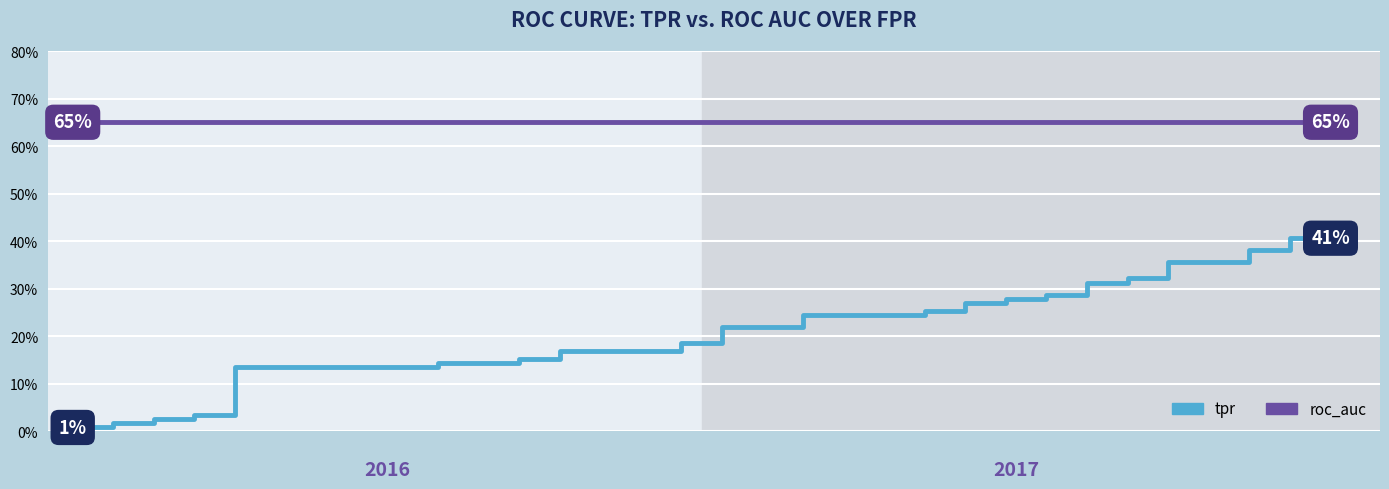

Reading right to left, list all the values displayed in this chart.

tpr: 0.4	0.4	0.4	0.4	0.4	0.4	0.3	0.3	0.3	0.3	0.3	0.3	0.3	0.3	0.3	0.3	0.3	0.3	0.2	0.2	0.2	0.2	0.2	0.2	0.2	0.2	0.2	0.2	0.1	0.1	0.1	0.1	0.0	0.0	0.0	0.0	0.0	0.0	0.0	0.0
roc_auc: 0.7	0.7	0.7	0.7	0.7	0.7	0.7	0.7	0.7	0.7	0.7	0.7	0.7	0.7	0.7	0.7	0.7	0.7	0.7	0.7	0.7	0.7	0.7	0.7	0.7	0.7	0.7	0.7	0.7	0.7	0.7	0.7	0.7	0.7	0.7	0.7	0.7	0.7	0.7	0.7